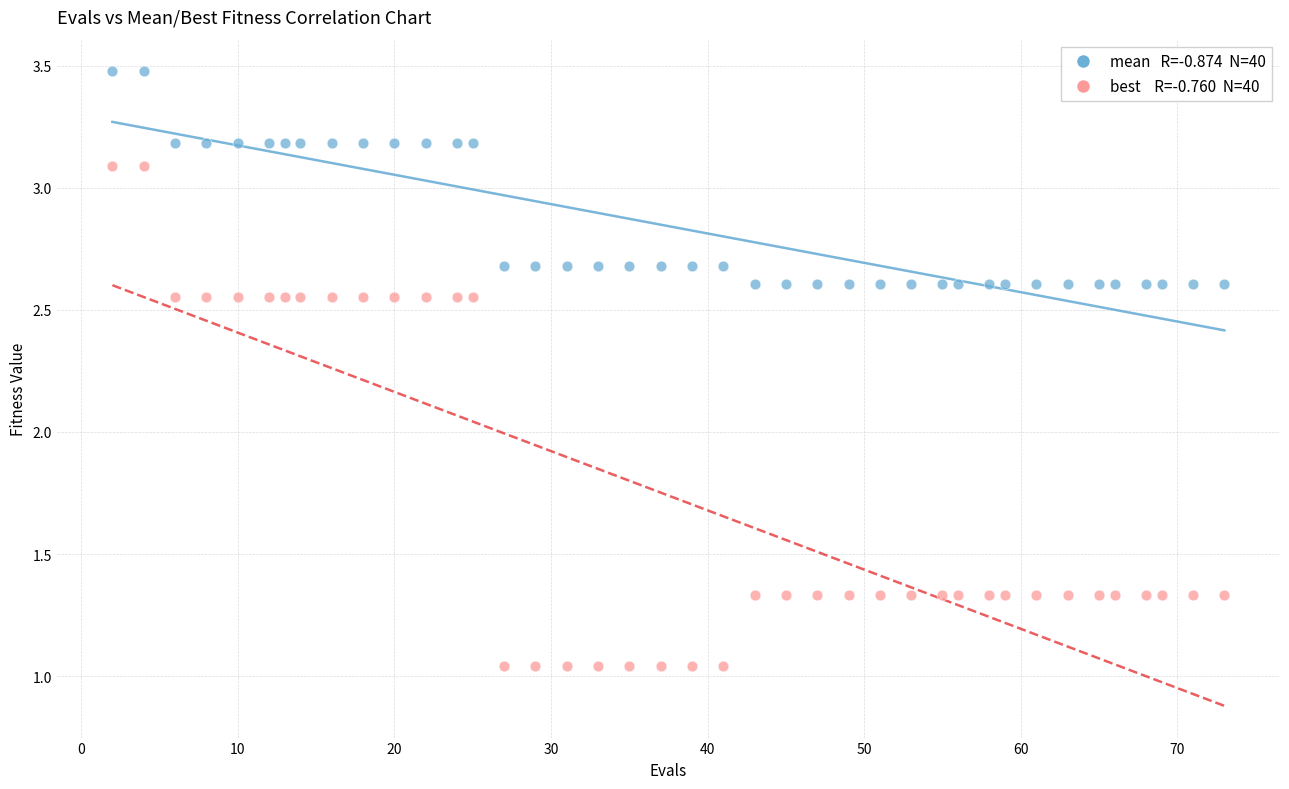

Across all data points, what is the range of X values (max minus min)?

71.0